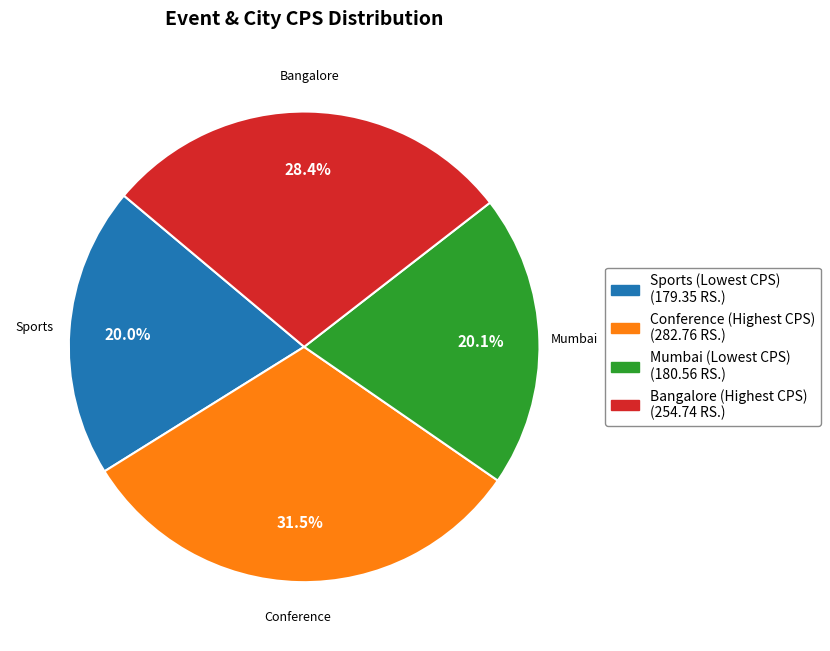

Which category has the biggest portion of the pie?

Conference (Highest CPS)